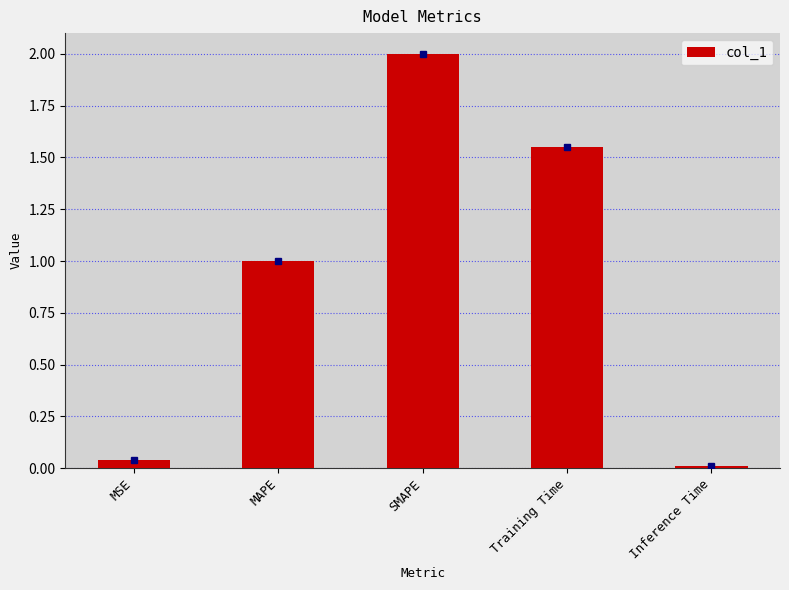

What is the value of the 2nd bar from the left?

1.0